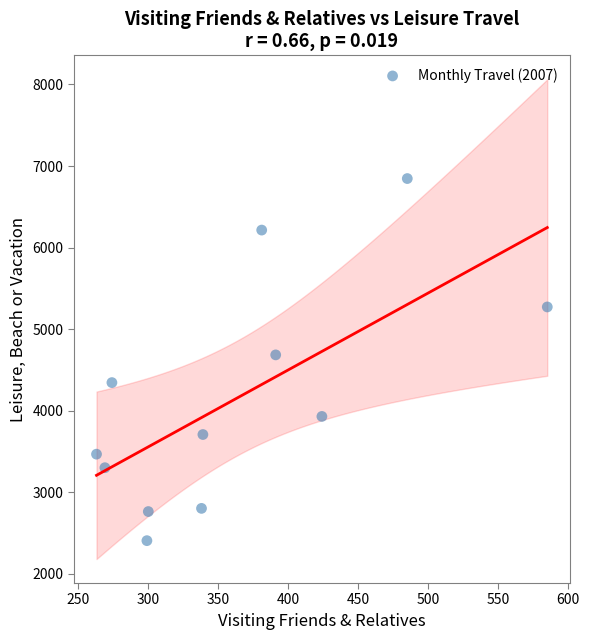

What is the average X value?

362